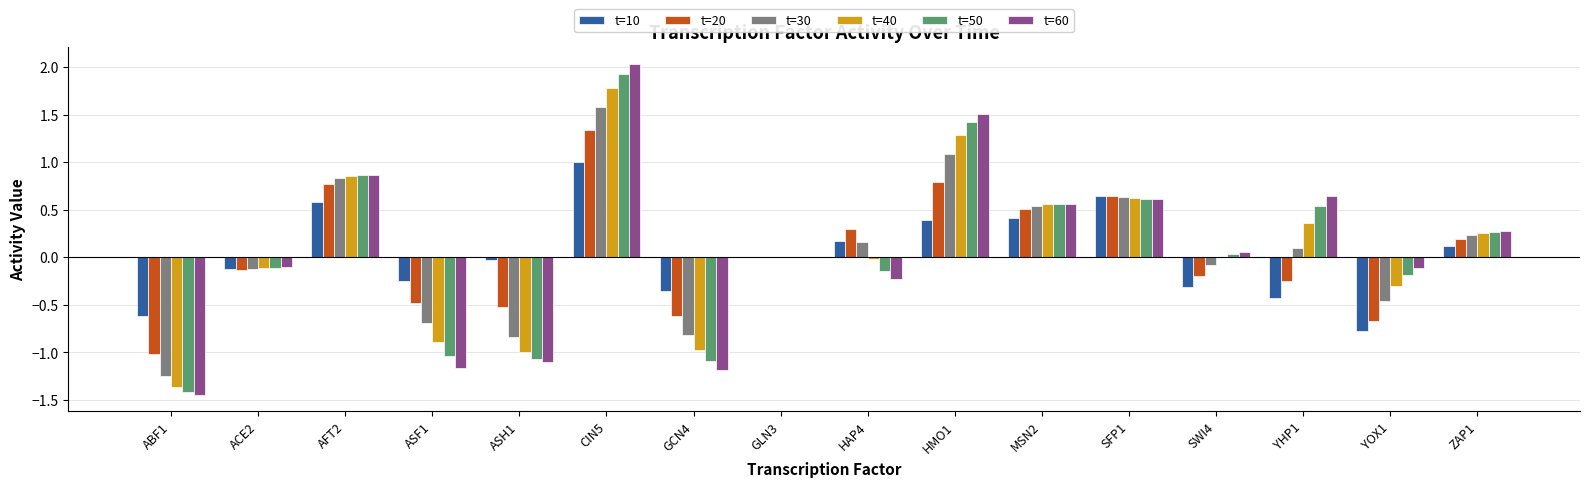

How many categories are shown in the chart?

16